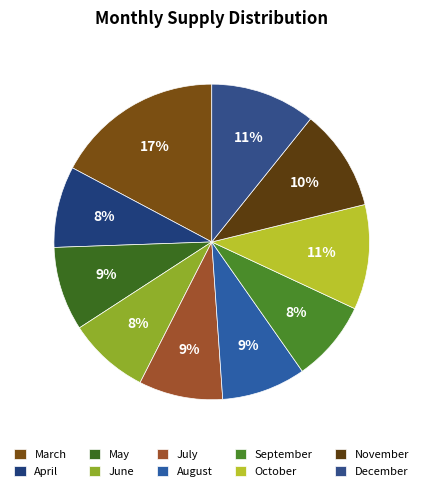

Between June and May, which is larger?

May